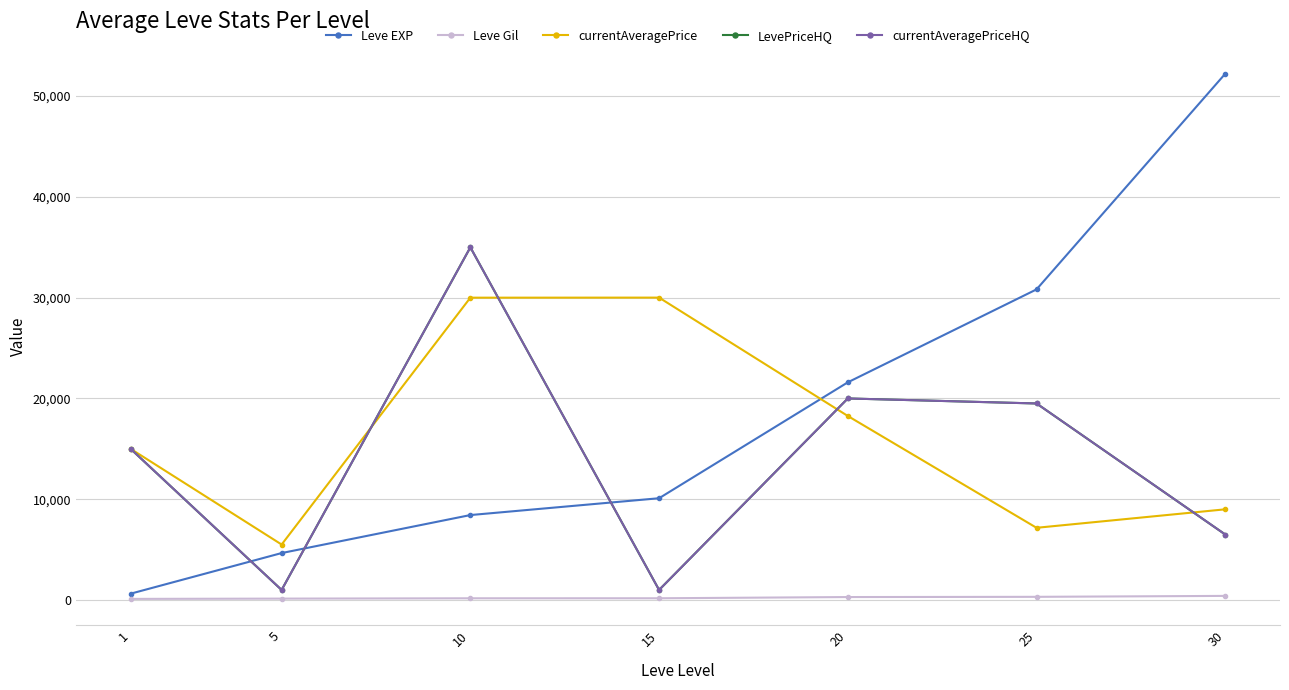

How many interior local valleys does the currentAveragePrice series have?

2